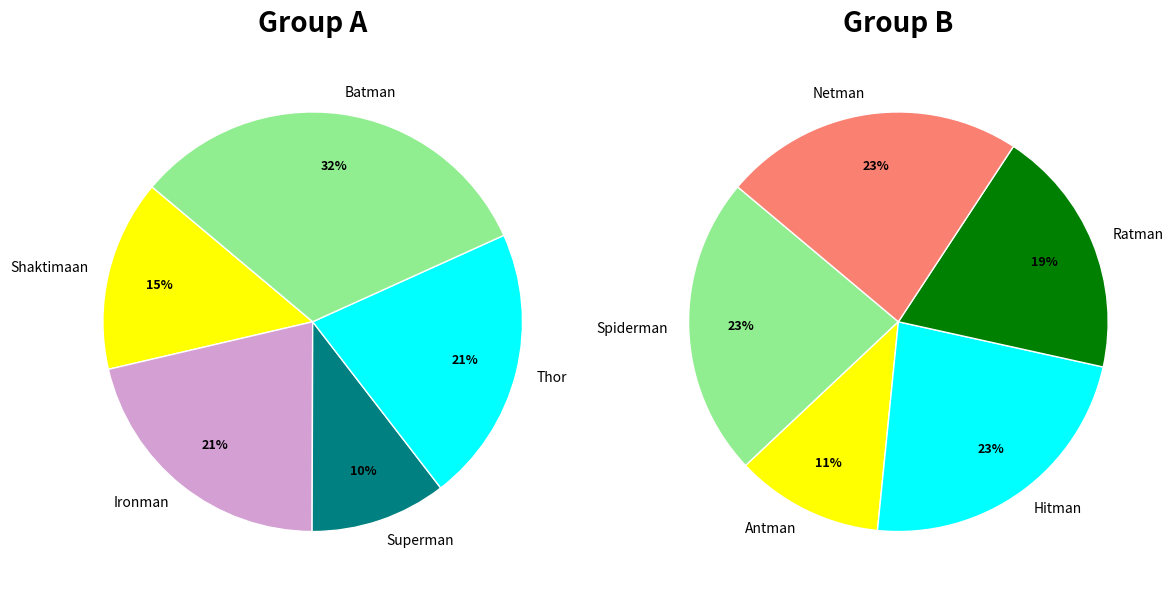

Which category has the biggest portion of the pie?

Batman